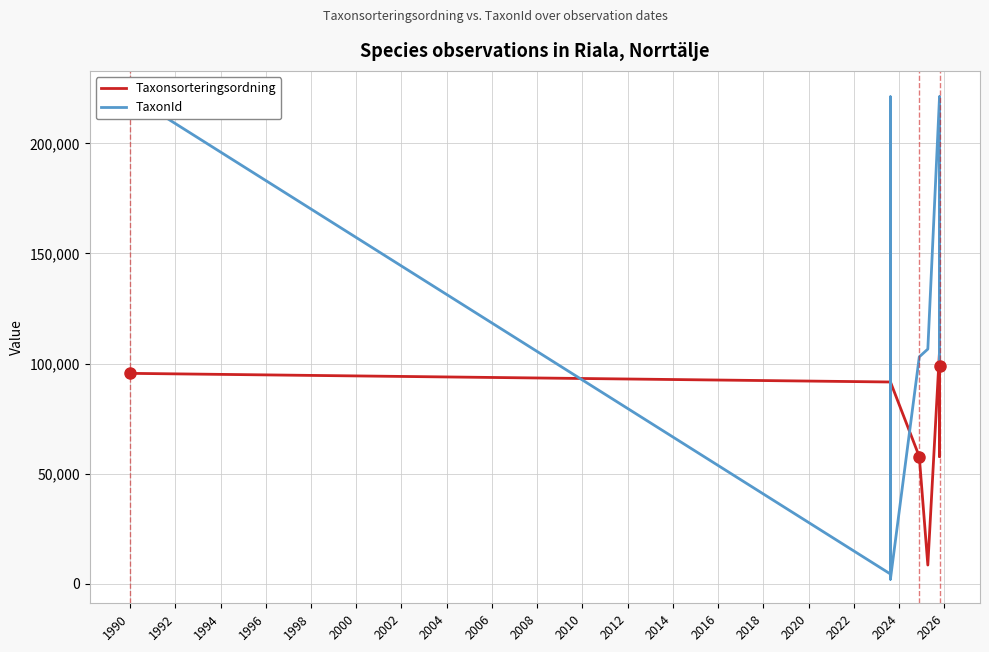

Reading right to left, extract all data points from this chart.

Taxonsorteringsordning: 98669	105732	57722	105732	105732	105732	8439	57726	91621	104737	97650	91621	91599	95525
TaxonId: 220787	221144	100049	221144	221144	221144	106554	103015	2059	221144	220787	2059	4362	221941